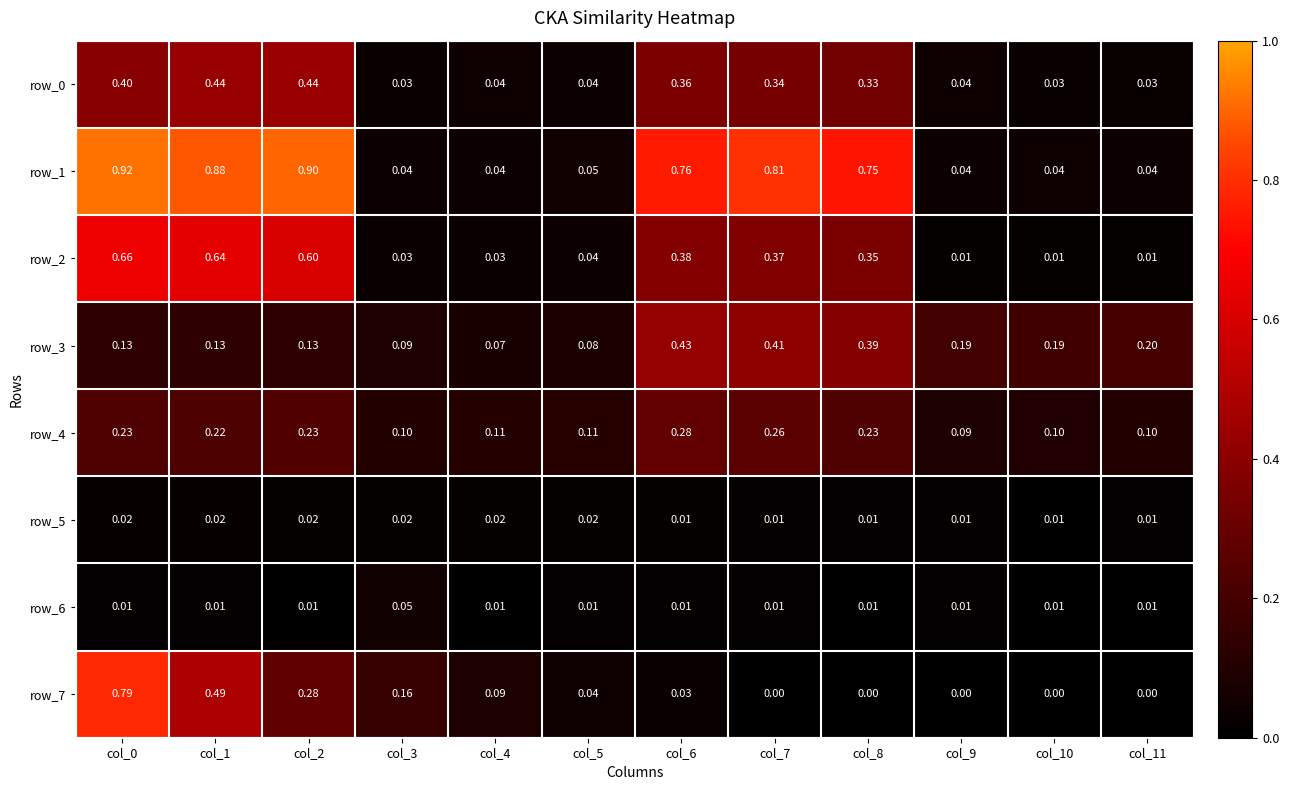

The row_0 series shows 0.4 at col_1. True or false?

True